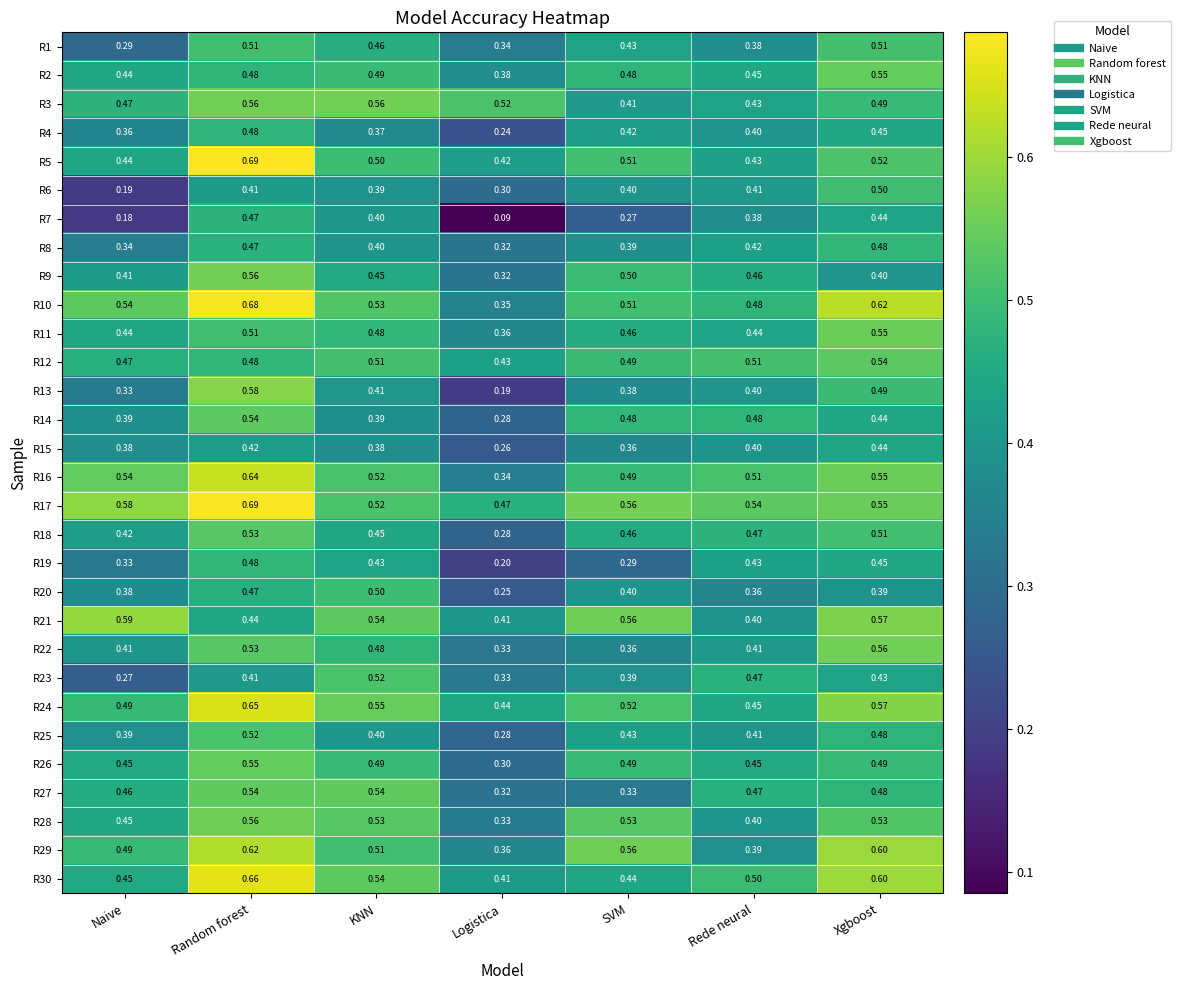

Which category has the highest value across all series?

Random forest